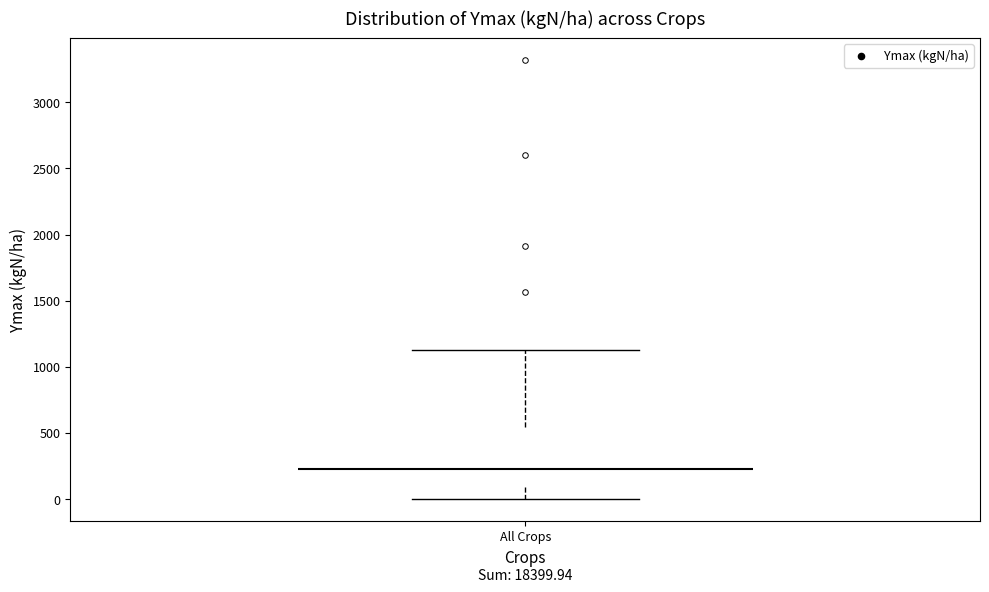

Read this box plot against the y-axis: the position of the median line, the range covered by the box, and the ends of both whiskers. The values are not printed on the chart, so give them approximately, as read against the axis.

median 250, box 100 to 550, whiskers 0 to 1150